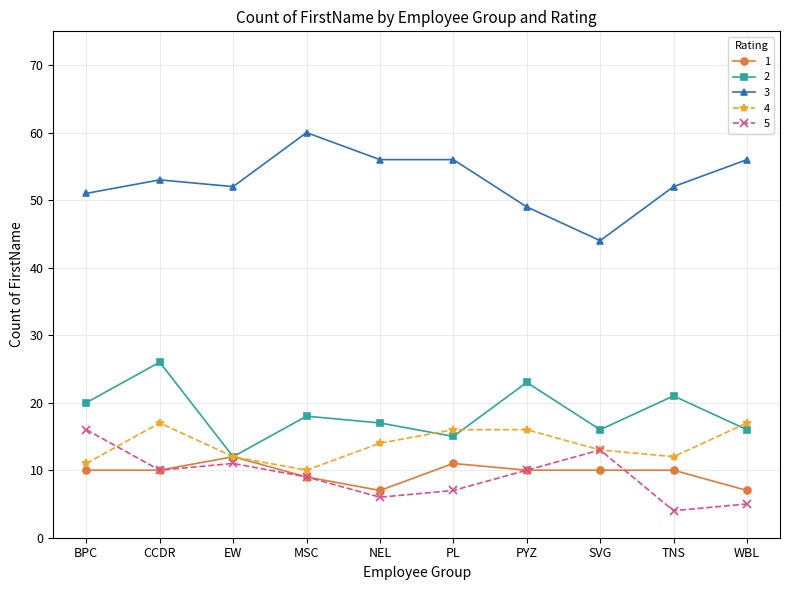

Which series has the largest range (max minus min)?

3